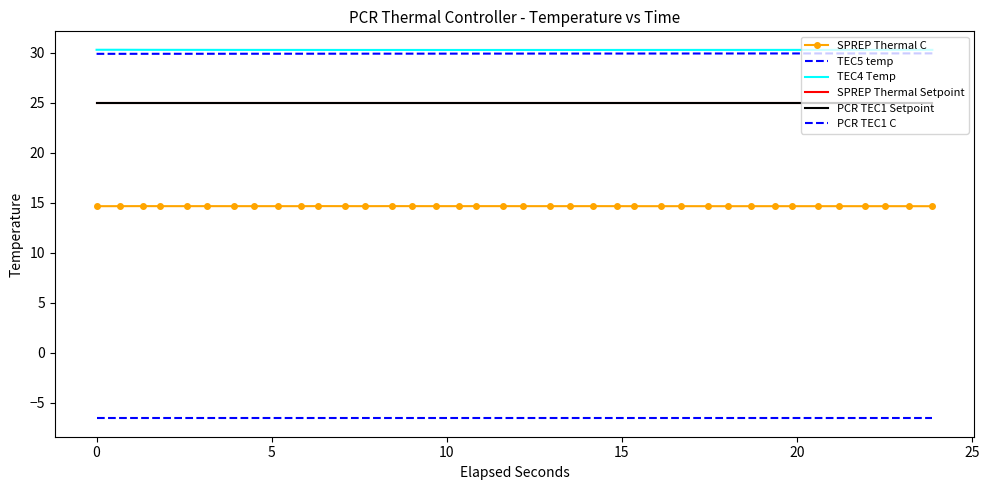

List the series in order of their peak value, highest first.

TEC4 Temp, TEC5 temp, SPREP Thermal Setpoint, PCR TEC1 Setpoint, SPREP Thermal C, PCR TEC1 C